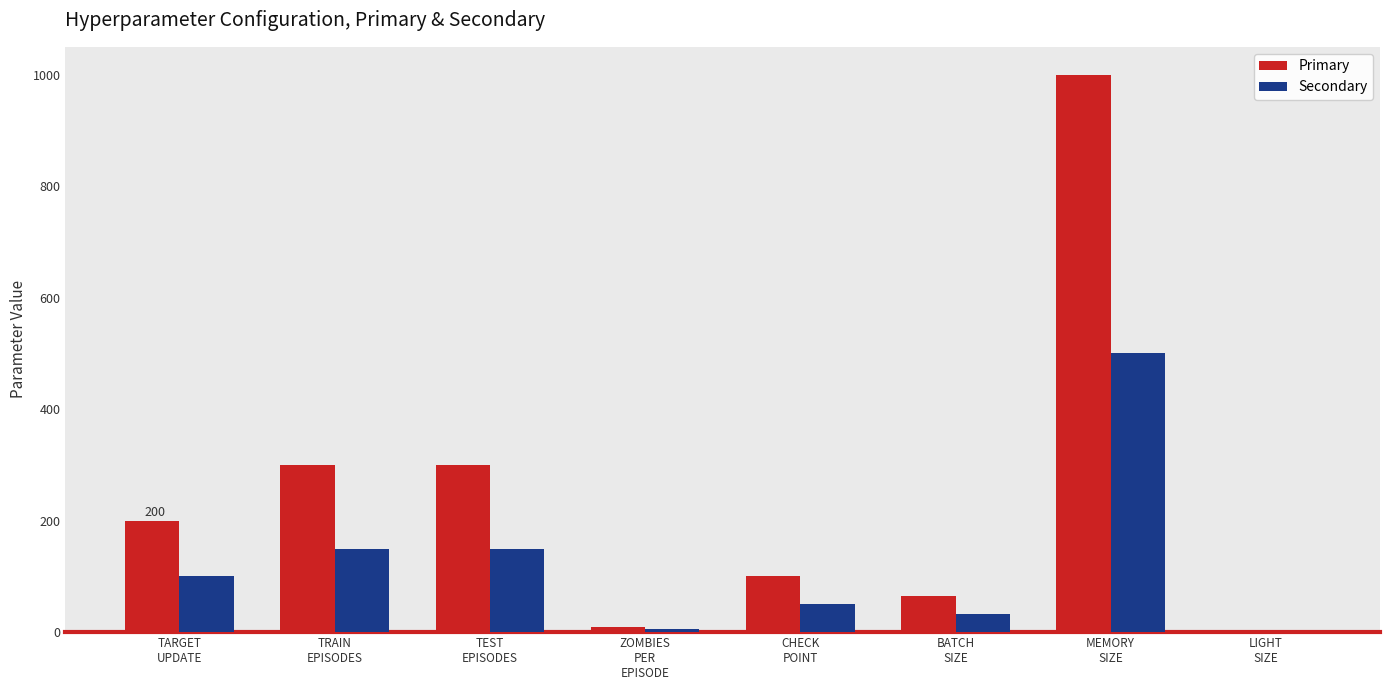

What is the maximum value for Secondary?

500